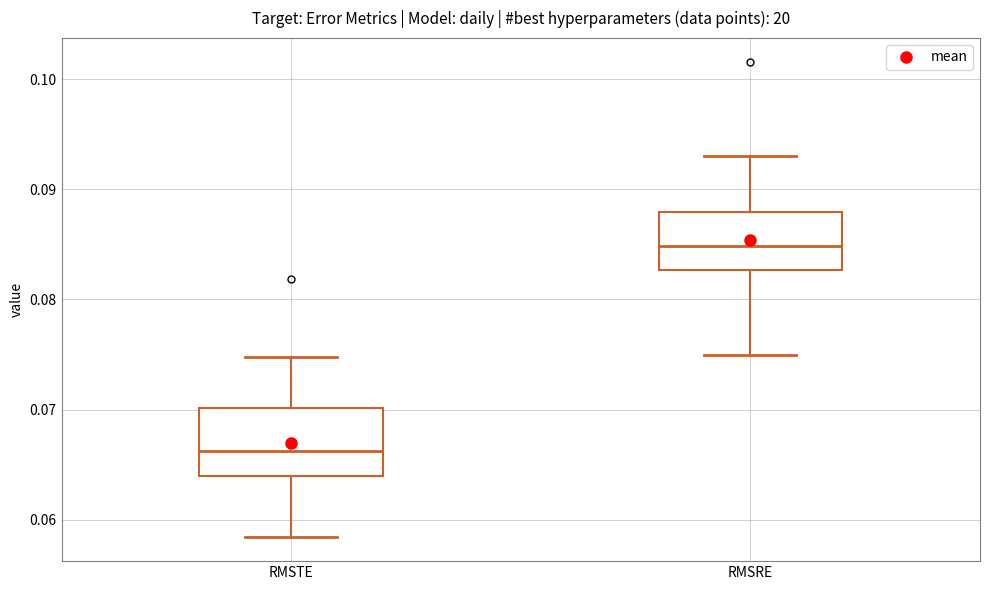

Reading left to right, read every box against the y-axis: the position of its median line, the range the box covers, and the ends of its whiskers. The values are not printed on the chart, so give them approximately, as read against the axis.

RMSTE: median 0.066, box 0.064 to 0.070, whiskers 0.058 to 0.075
RMSRE: median 0.085, box 0.083 to 0.088, whiskers 0.075 to 0.093